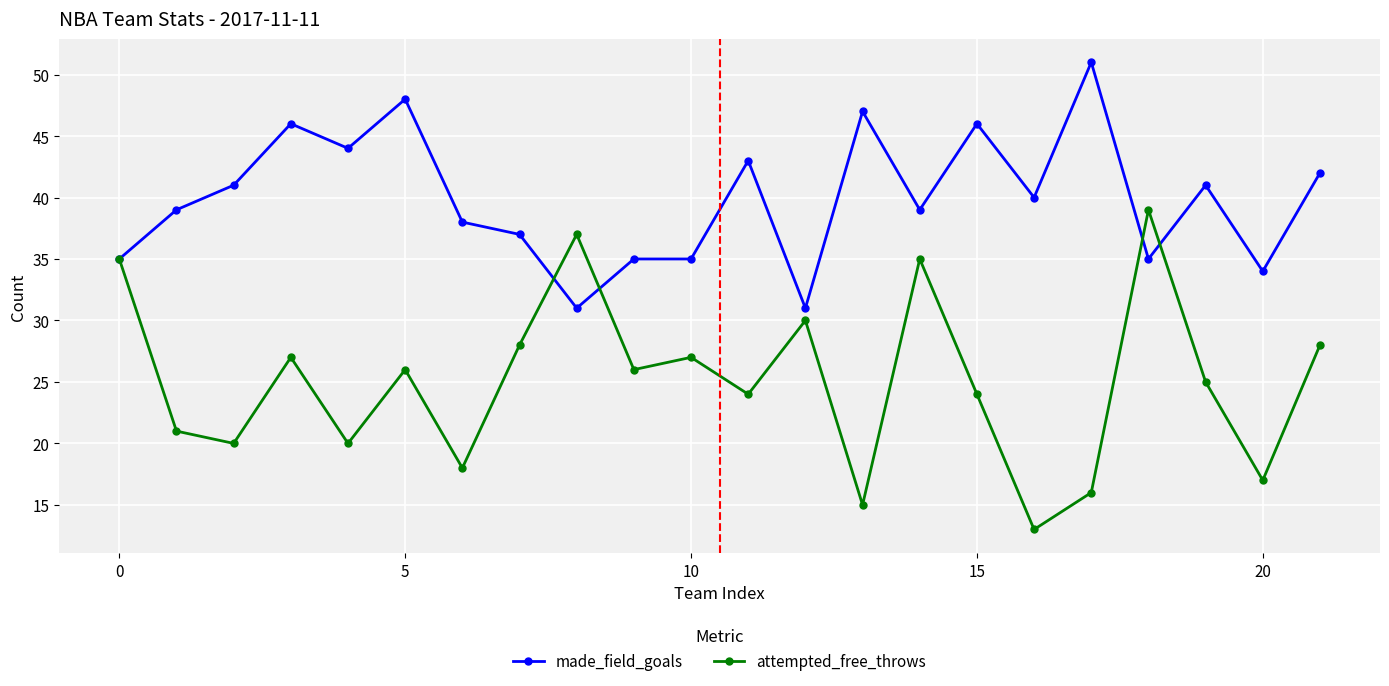

True or false: made_field_goals has more than 2 interior local peaks.

True